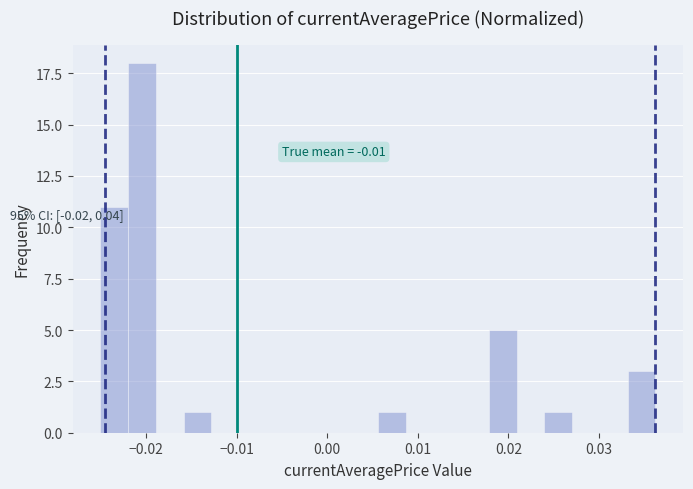

Around what value on the x-axis is the tallest bar? Give the approximate position of its centre, as read against the axis.

-0.020